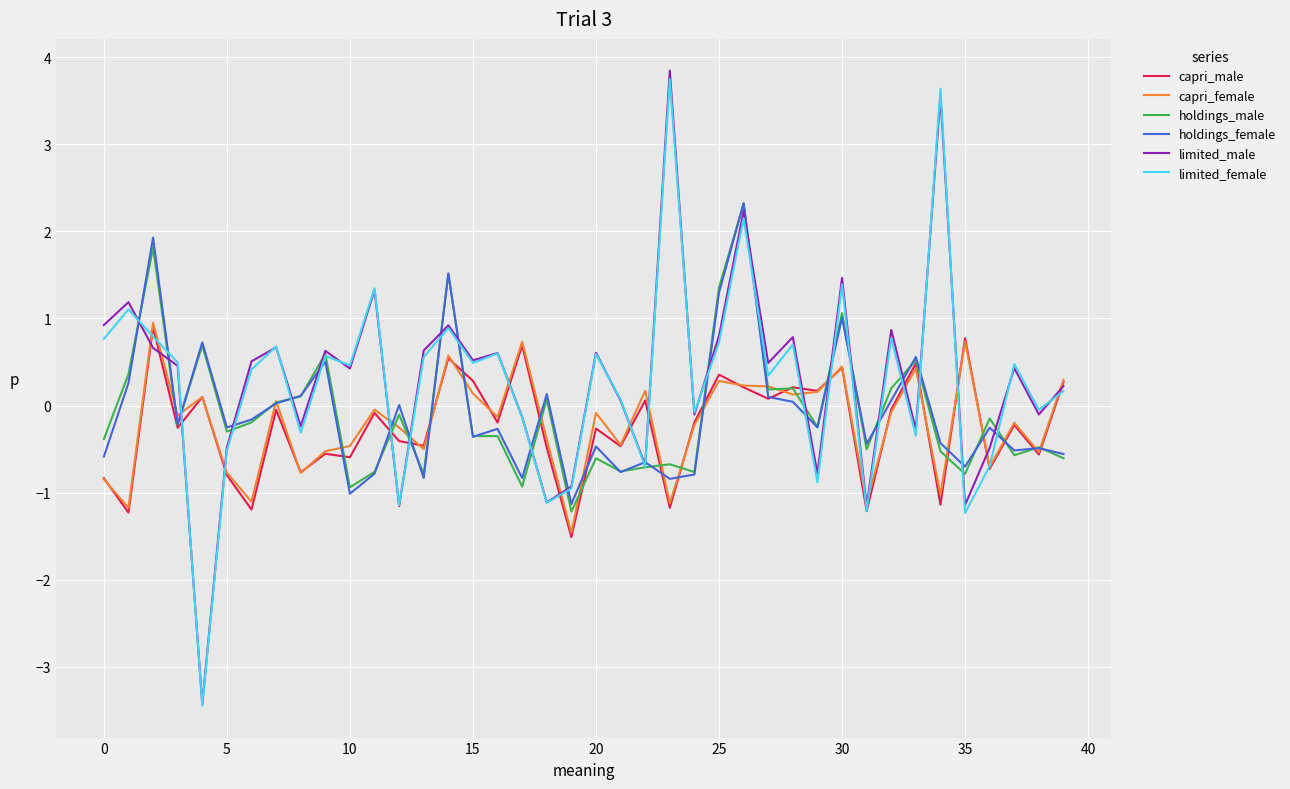

What is the lowest value of the limited_male series?

-3.4